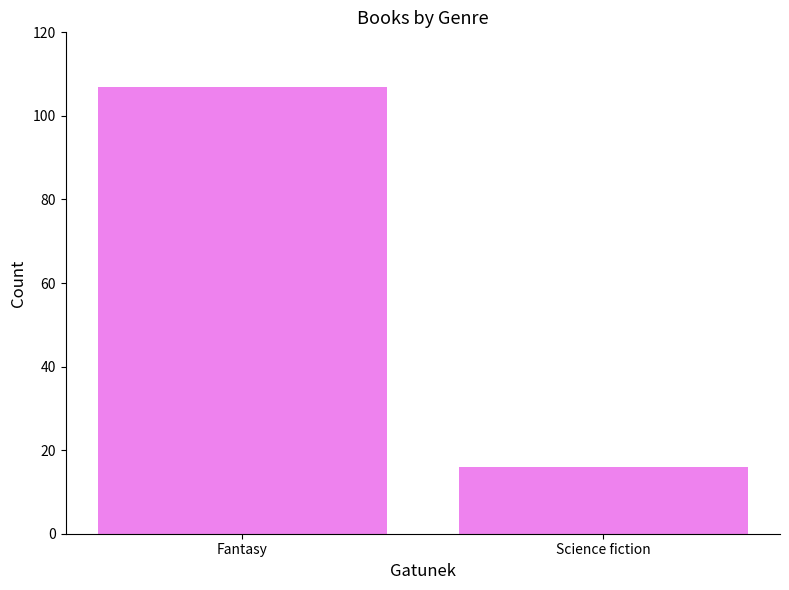

What is the difference between the maximum and minimum values?

91